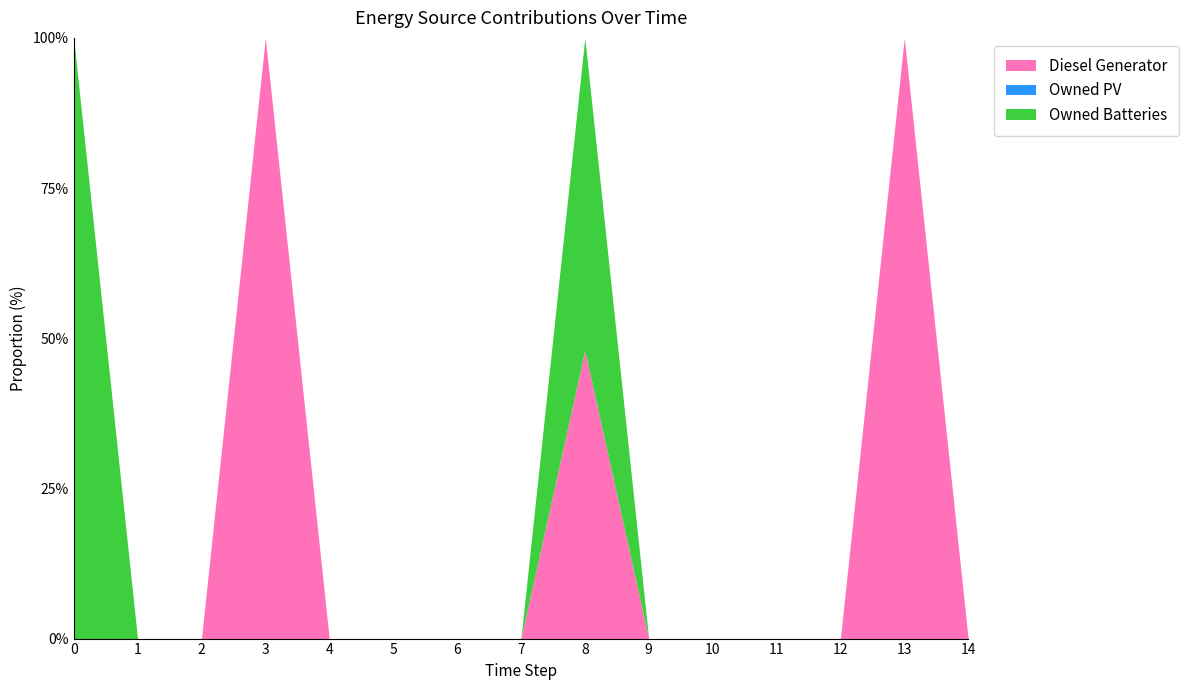

True or false: Owned PV and Owned Batteries cross at least once.

False